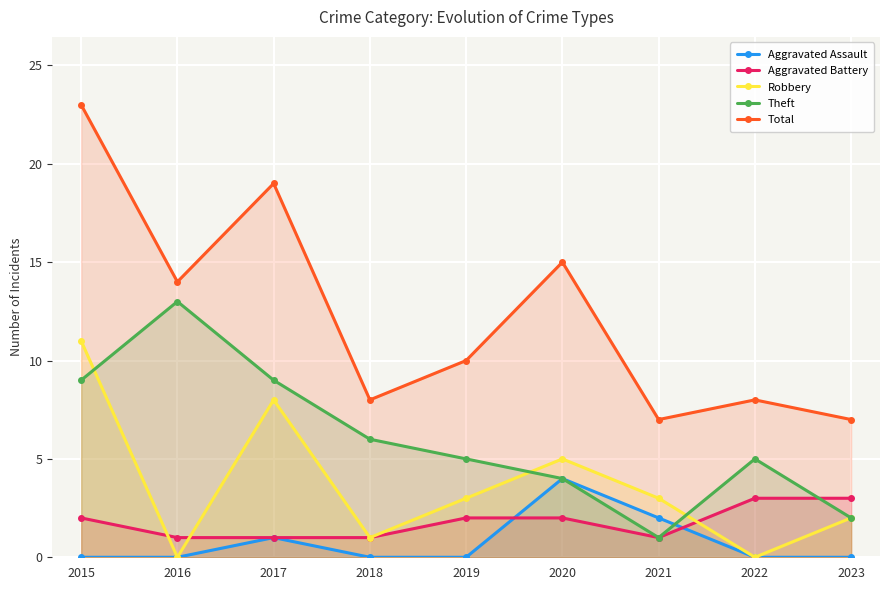

At which label does Theft first exceed 5?

2015